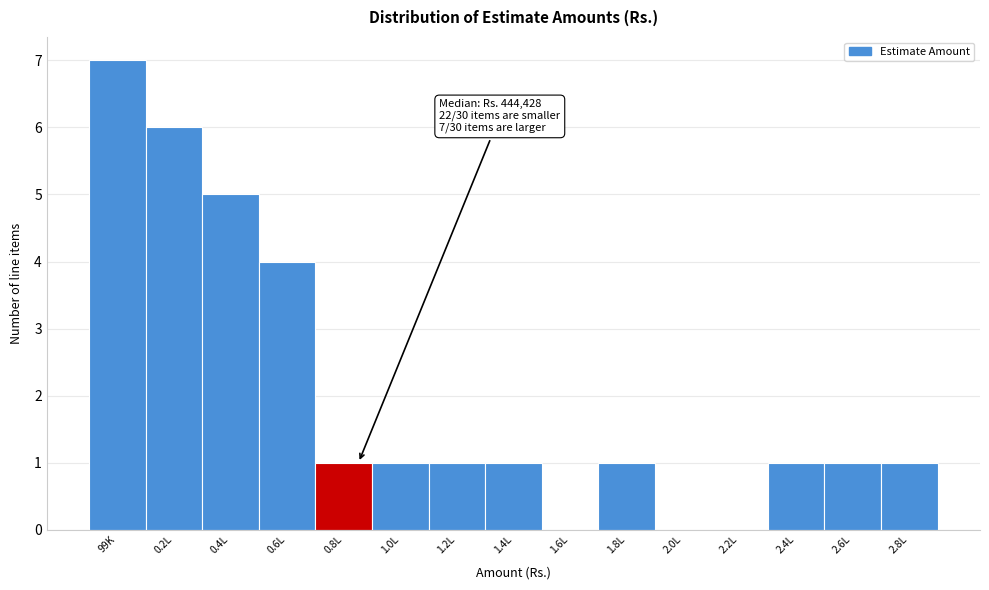

Reading left to right, transcribe all the data shown in this chart.

99K=7	0.2L=6	0.4L=5	0.6L=4	0.8L=1	1.0L=1	1.2L=1	1.4L=1	1.6L=0	1.8L=1	2.0L=0	2.2L=0	2.4L=1	2.6L=1	2.8L=1